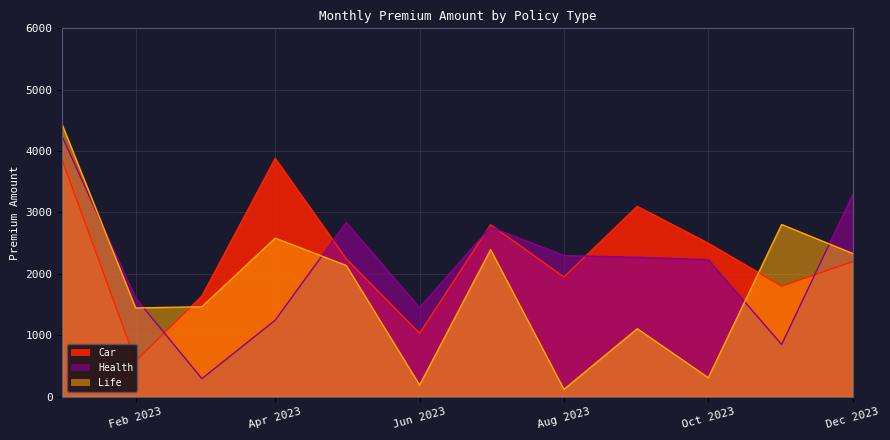

What is the difference between the maximum and second lowest values in the Life series?

4238